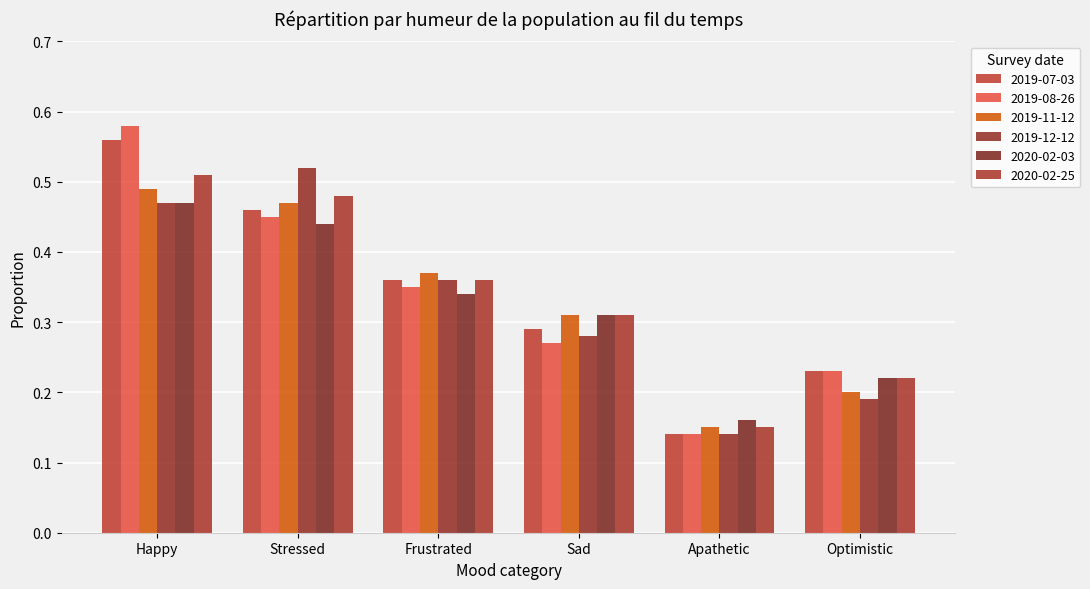

At how many categories does at least one series exceed 0?

6